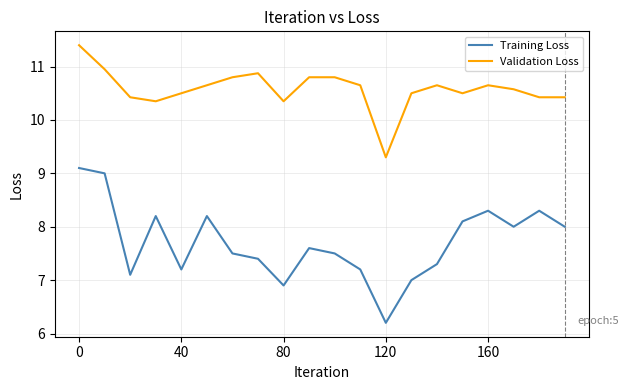

What is the minimum value for Validation Loss?

9.3